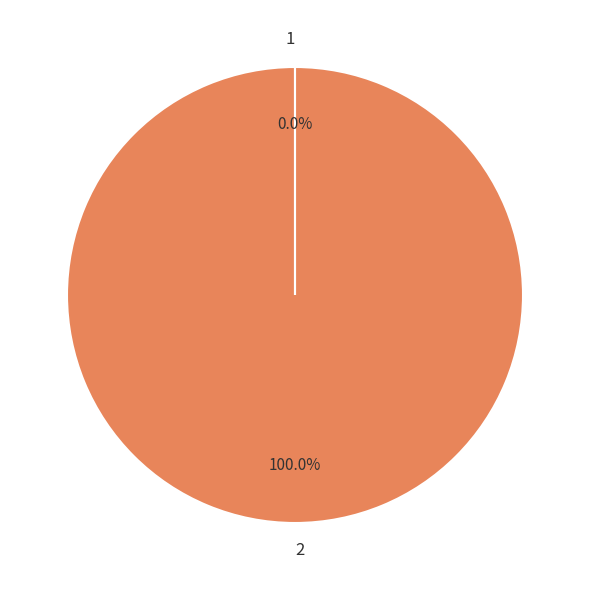

Does any single category account for the majority?

Yes